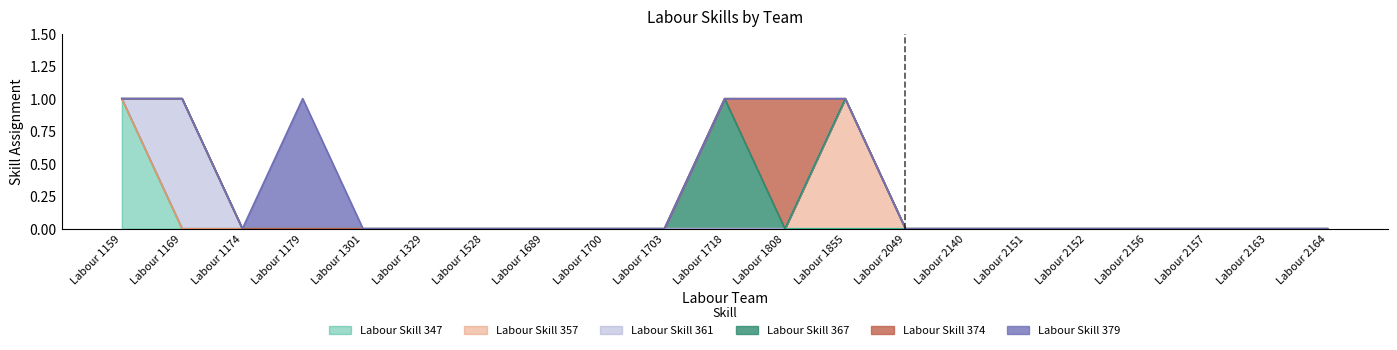

How many interior local peaks does the Labour Skill 374 series have?

1